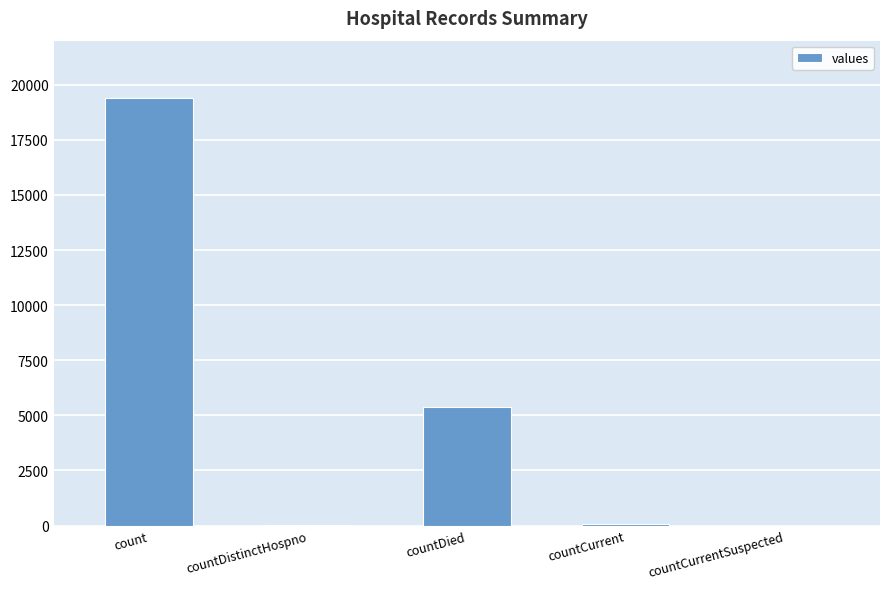

Read the value at countDied.

5357